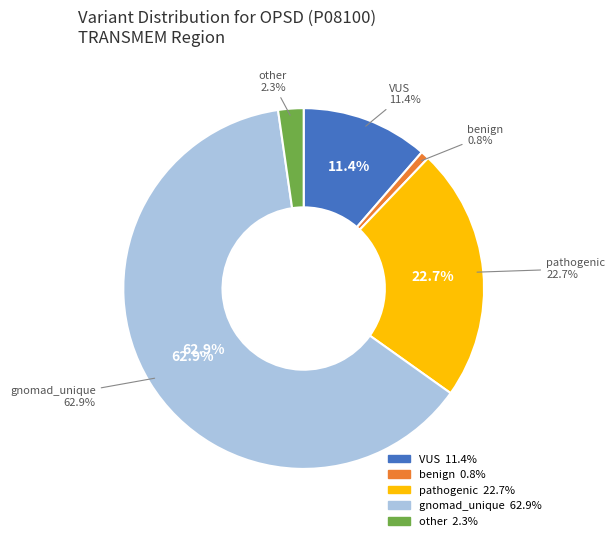

Which has a higher value, gnomad_unique or pathogenic?

gnomad_unique